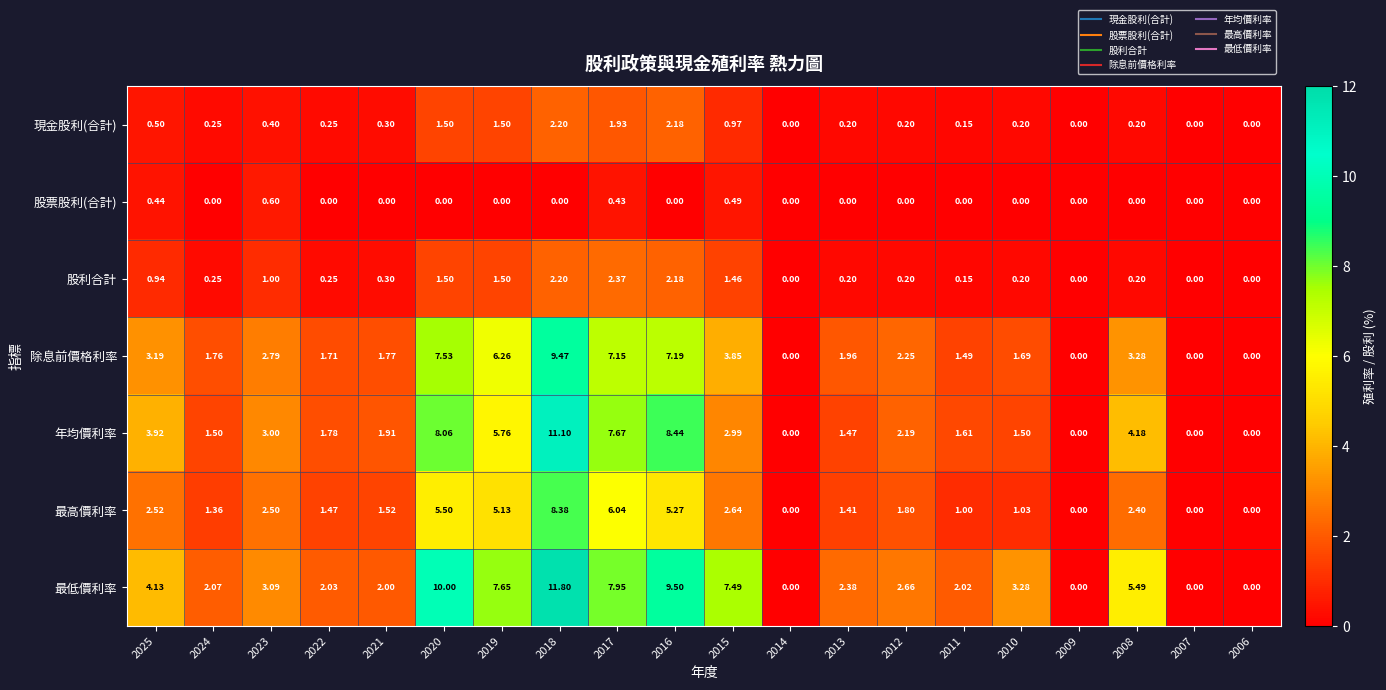

How many distinct data groups are displayed?

7